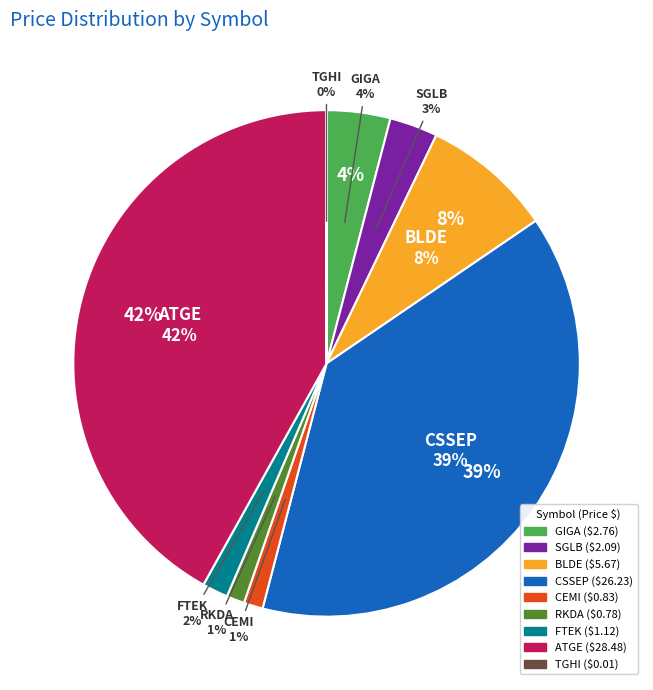

What is the smallest slice in the pie chart?

TGHI